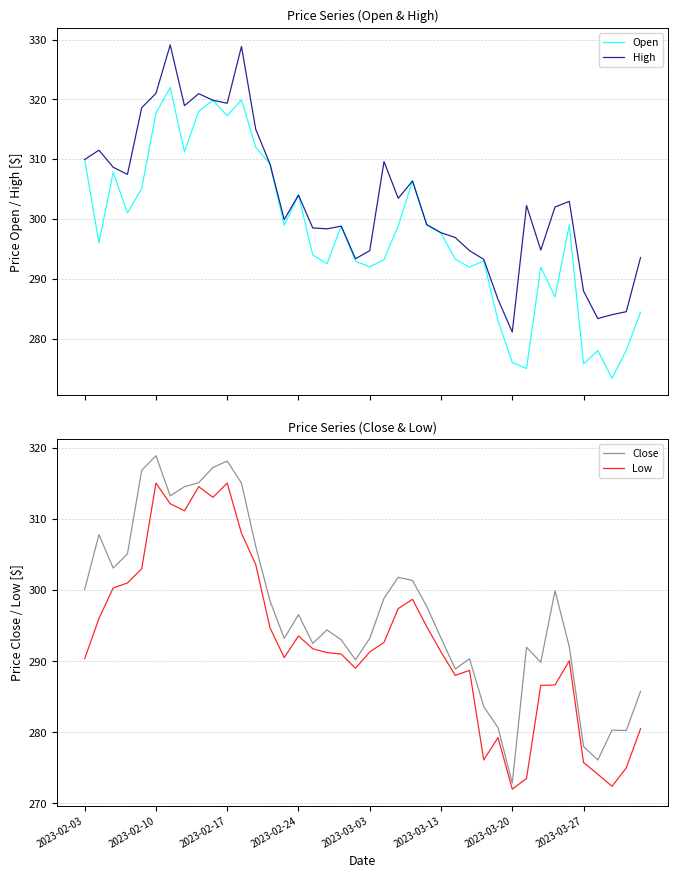

Is it true that Close equals 170.4 at 39?

False